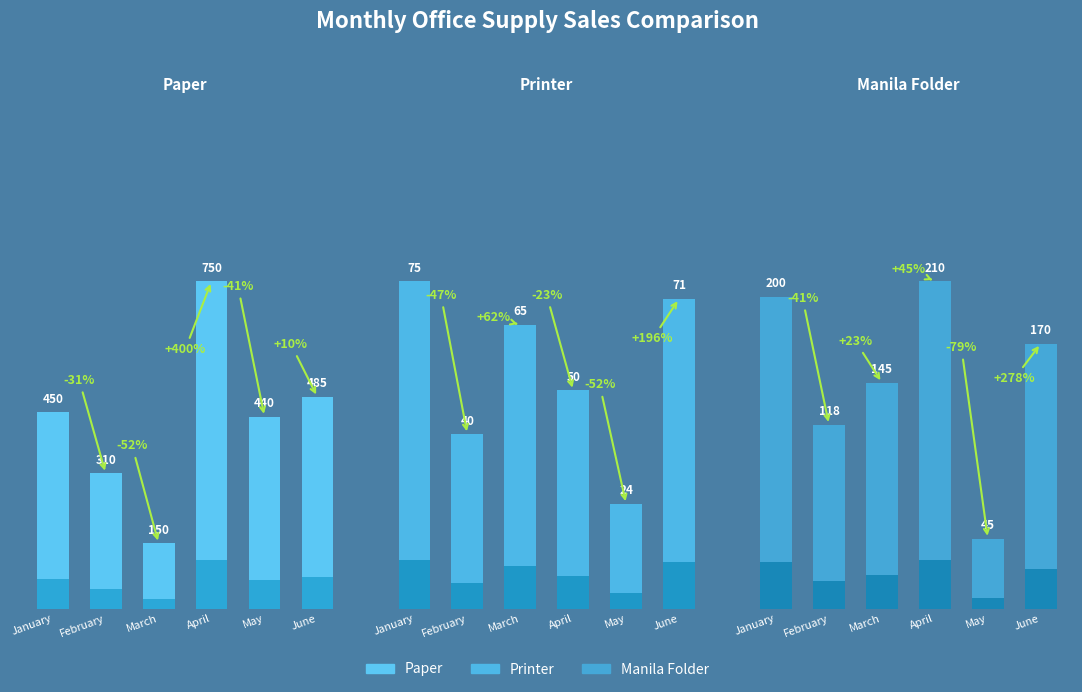

Rank the series by their maximum value, from lowest to highest.

Printer, Manila Folder, Paper